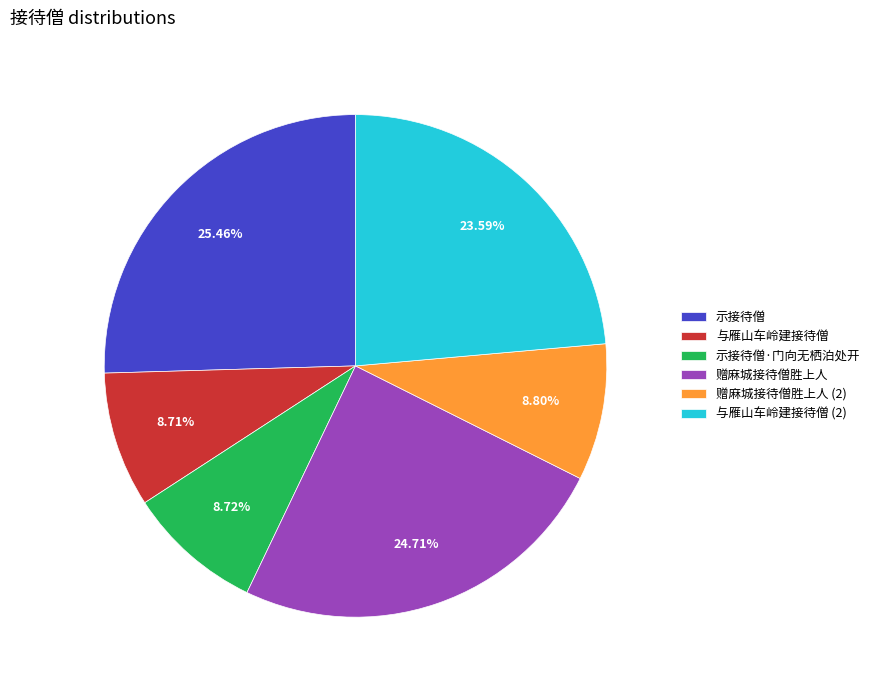

Is it true that 赠麻城接待僧胜上人 is 1% of the pie?

False